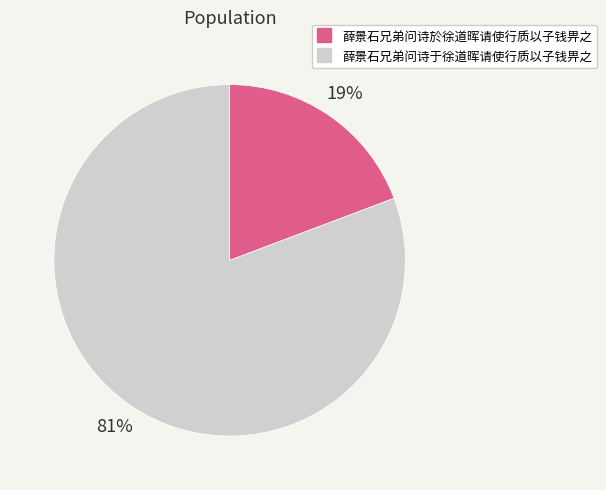

How many slices are in this pie chart?

2